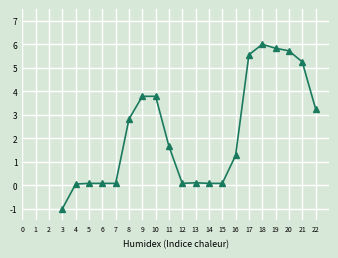

What is the value of the 18th point from the left?

5.7